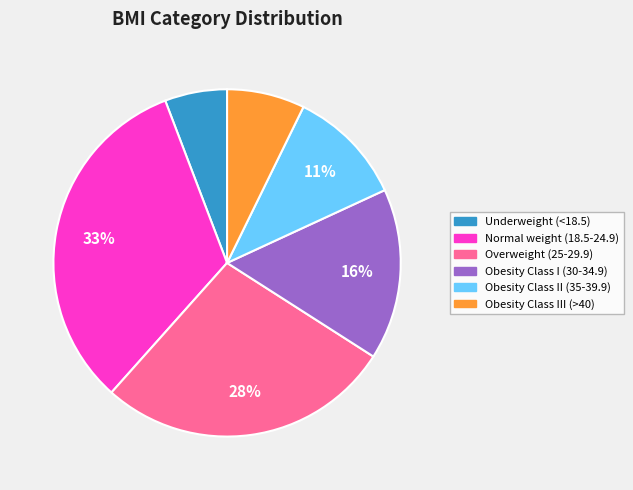

Rank the categories by value from lowest to highest.

Underweight (<18.5), Obesity Class III (>40), Obesity Class II (35-39.9), Obesity Class I (30-34.9), Overweight (25-29.9), Normal weight (18.5-24.9)